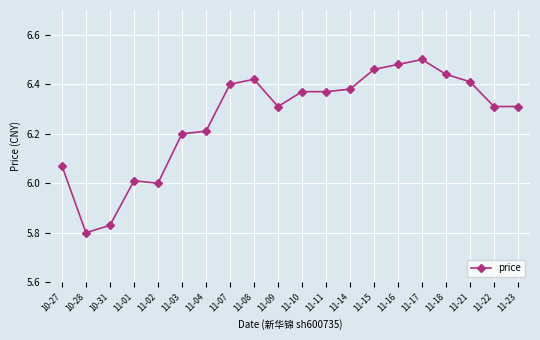

Count the number of data series in this chart.

1